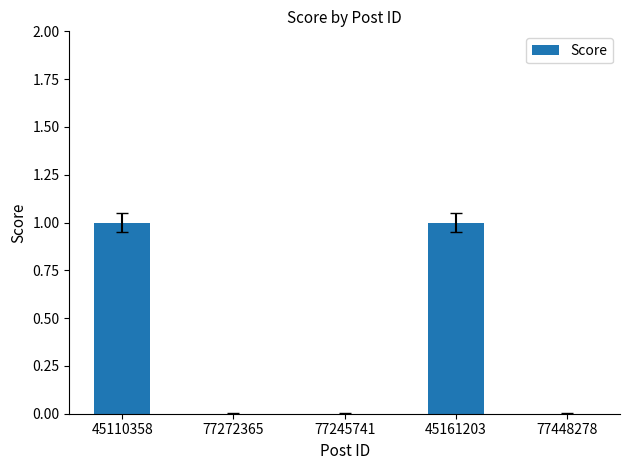

Between 45161203 and 77448278, which is larger?

45161203